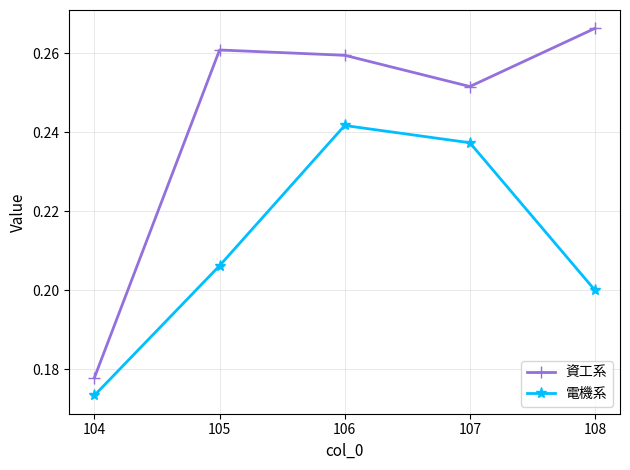

What is the total value across all series at 108?

0.5